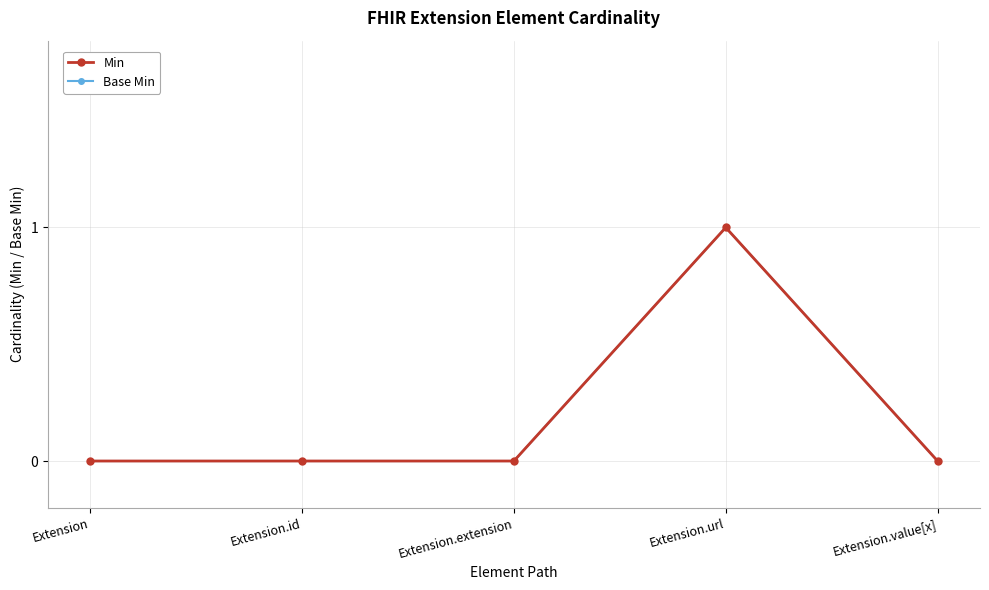

The Base Min series shows 0 at Extension.extension. True or false?

False